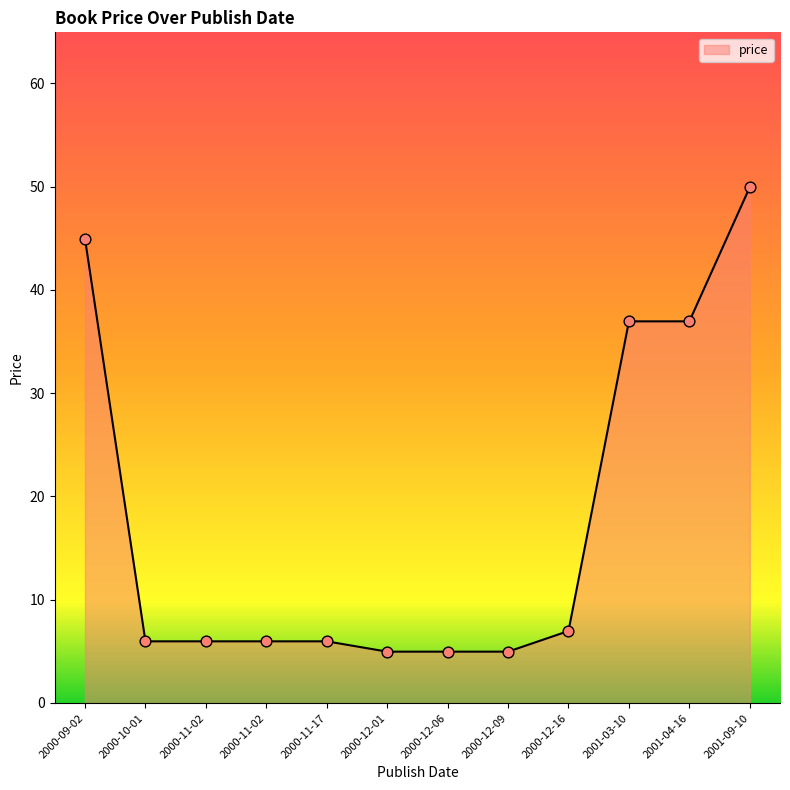

Approximately how many times larger is the value at 2000-12-09 compared to 2001-04-16?

0.1